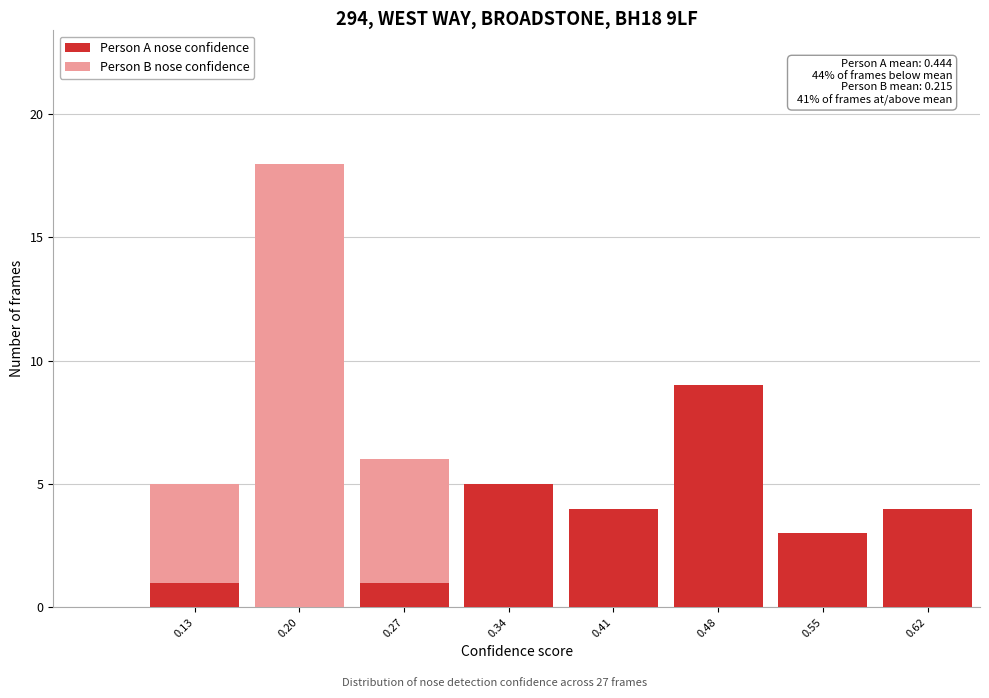

Which range on the x-axis has the tallest stacked bar (by total height)?

0.17 to 0.24